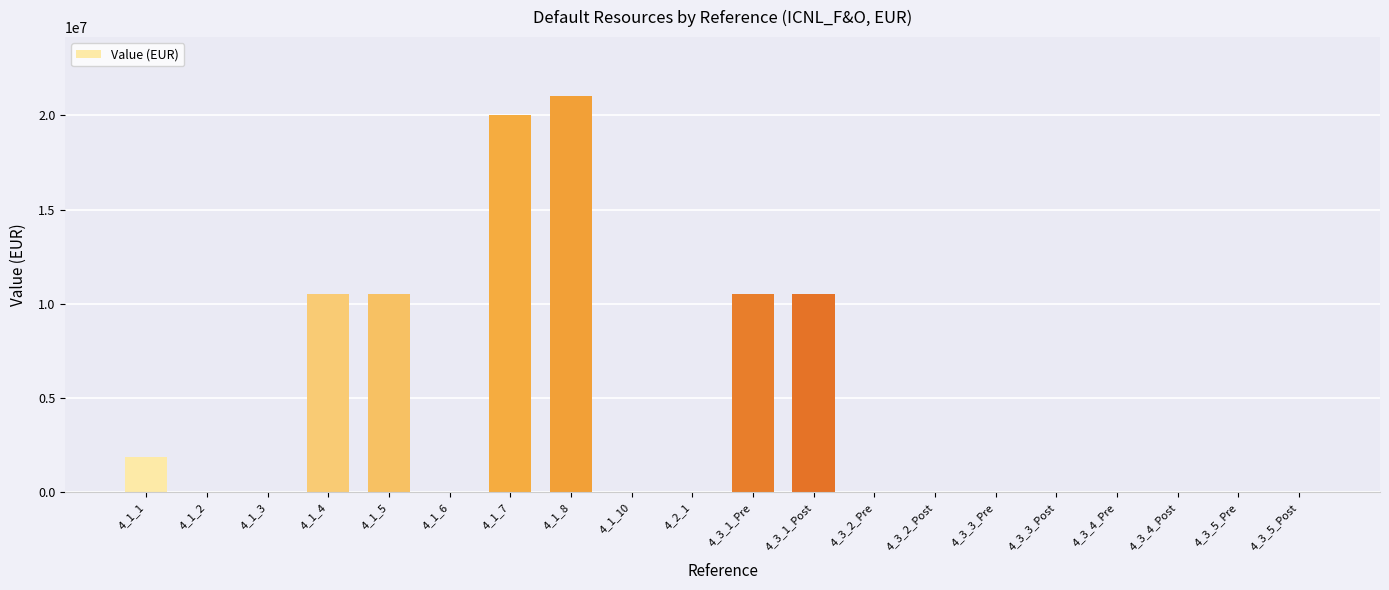

What is the sum of all values?

84875000